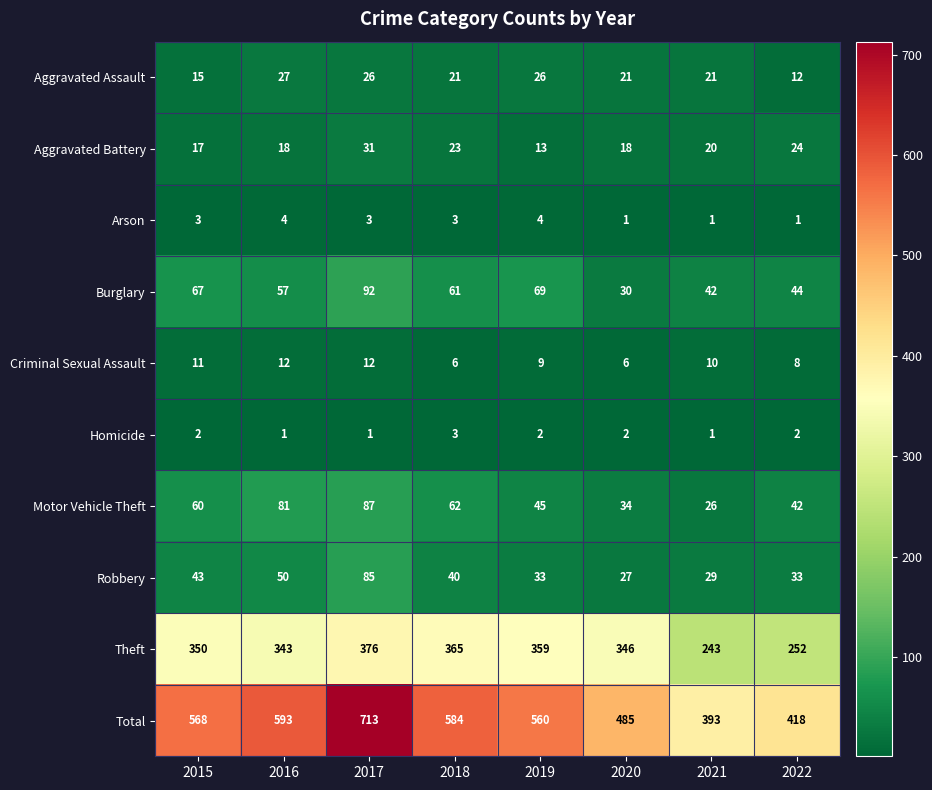

Between 2015 and 2022, which series saw the biggest shift?

Total